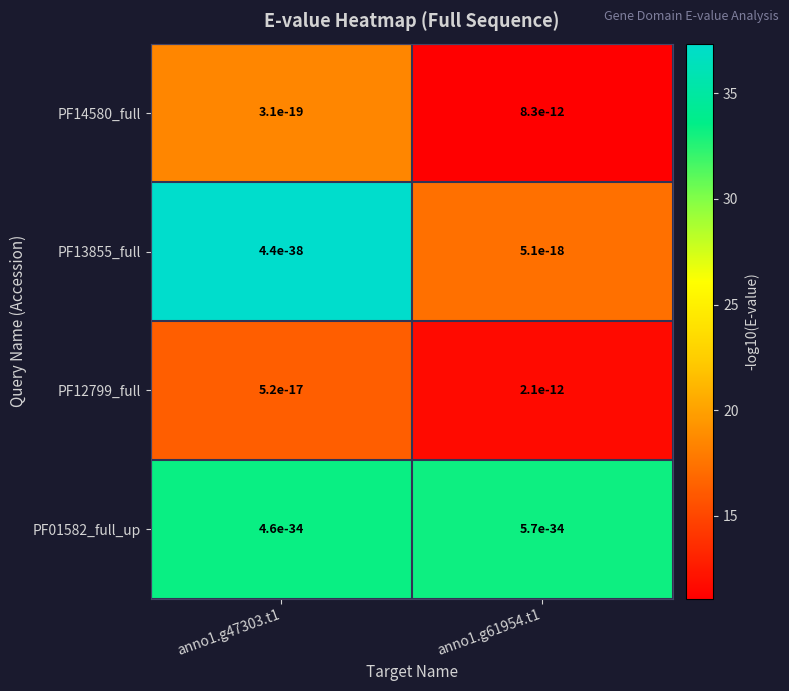

Which series has the widest spread of values?

PF13855_full